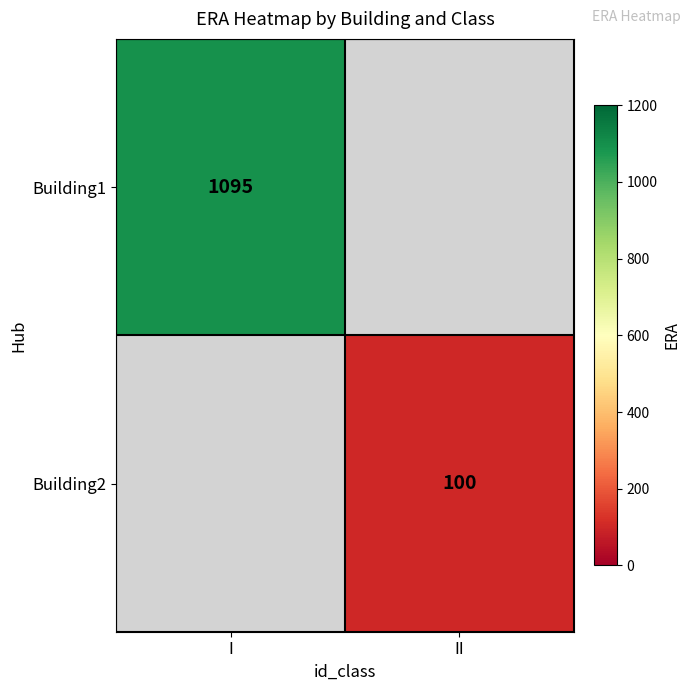

True or false: Building2 has a value of 100 at II.

True